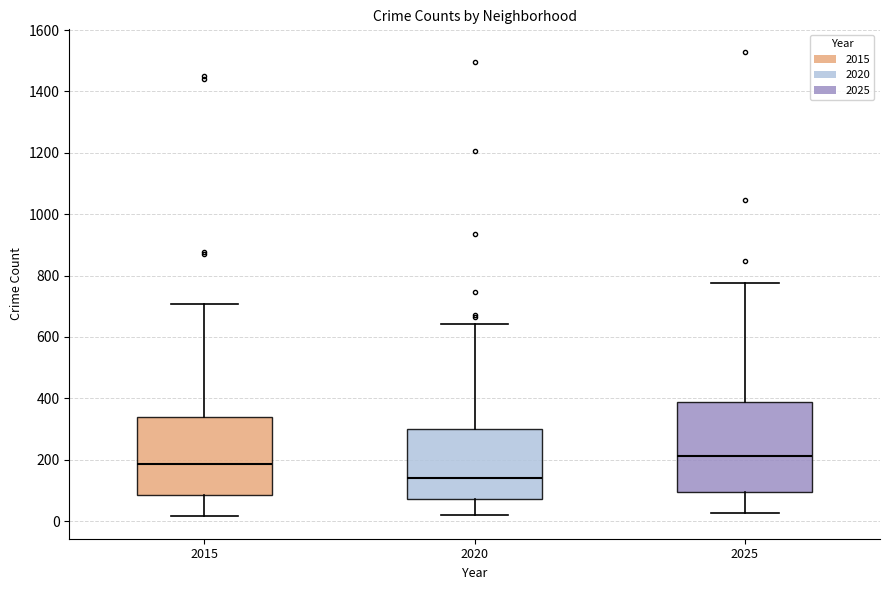

Reading left to right, read every box against the y-axis: the position of its median line, the range the box covers, and the ends of its whiskers. The values are not printed on the chart, so give them approximately, as read against the axis.

2015: median 180, box 80 to 340, whiskers 20 to 700
2020: median 140, box 80 to 300, whiskers 20 to 640
2025: median 220, box 100 to 380, whiskers 20 to 780